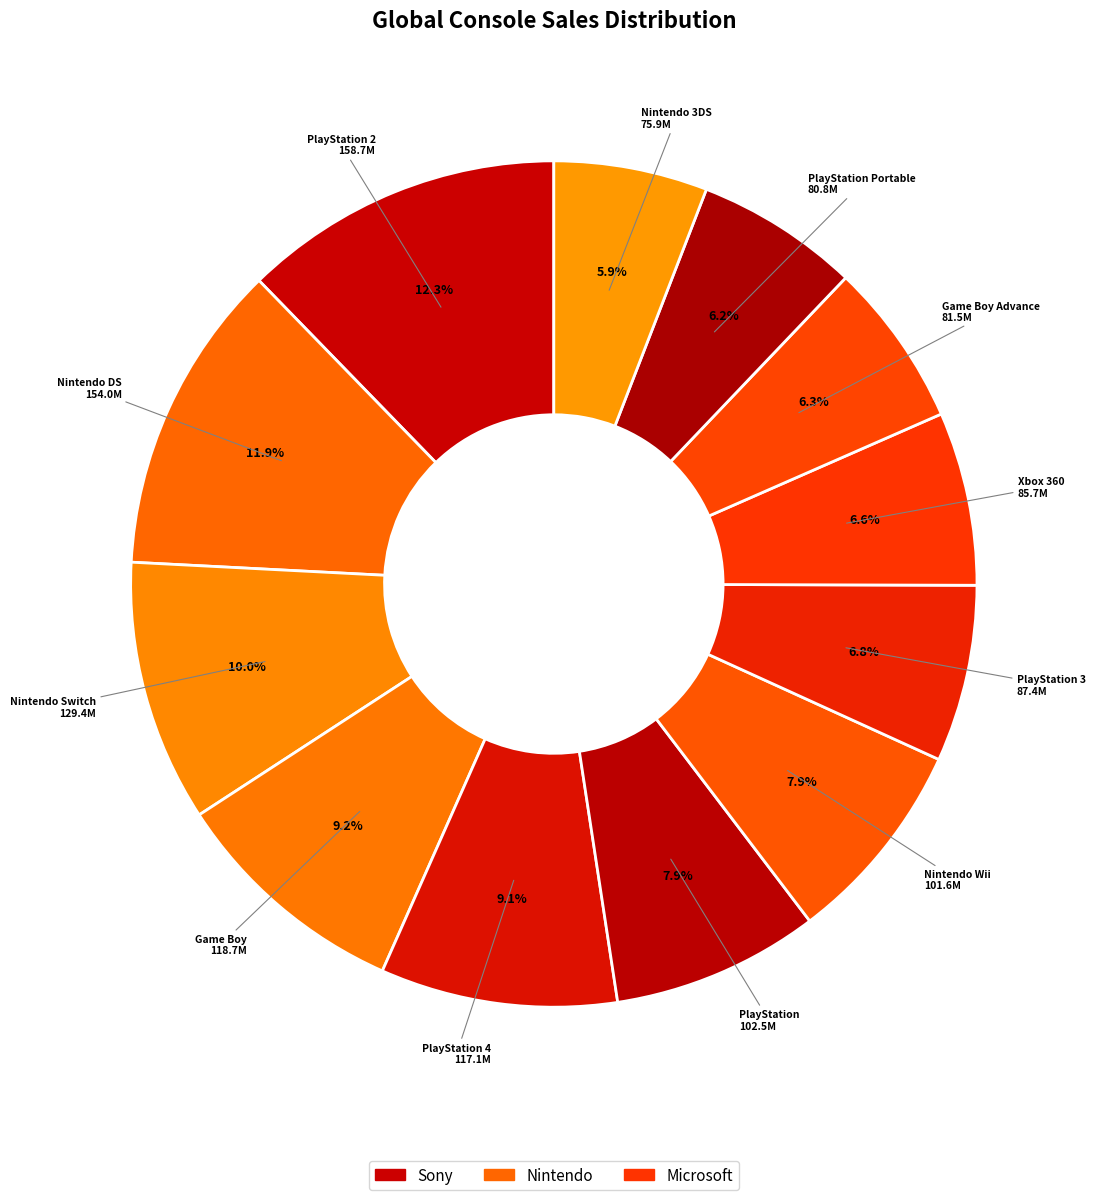

Does any single category account for the majority?

No